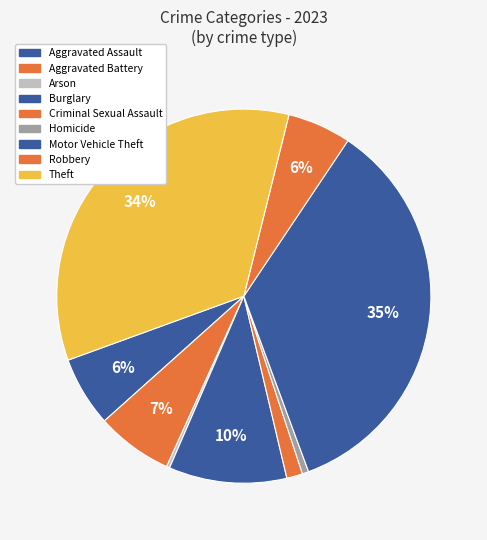

Which slice is the smallest?

Arson